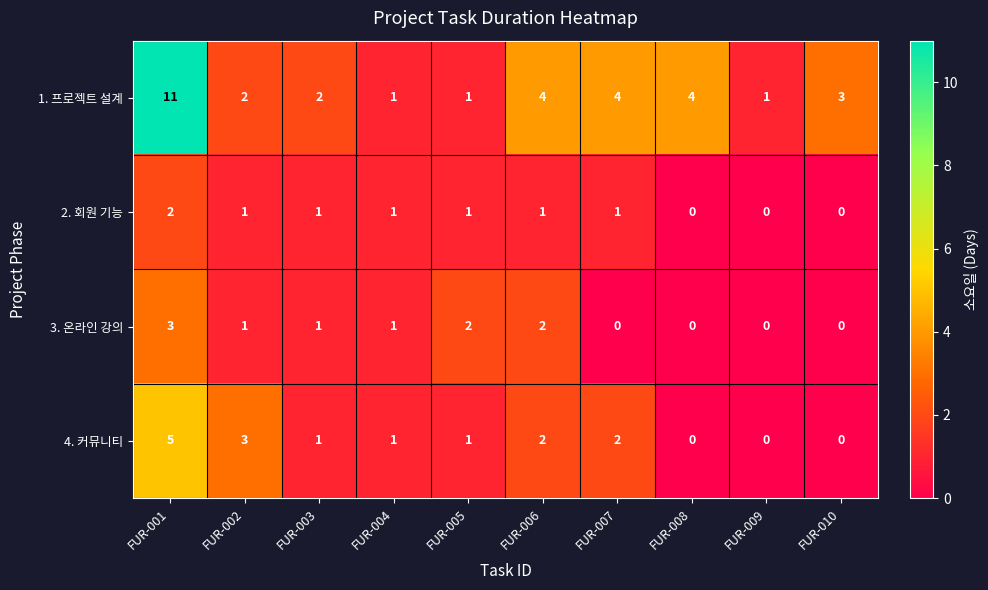

The 2. 회원 기능 series shows 1 at FUR-004. True or false?

True